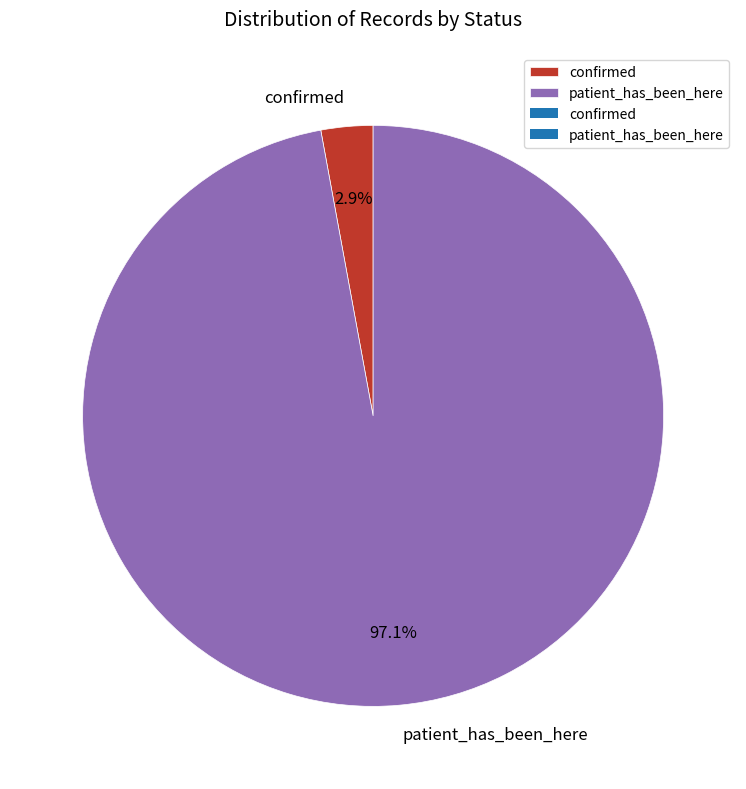

Rank the categories by value from lowest to highest.

confirmed, patient_has_been_here